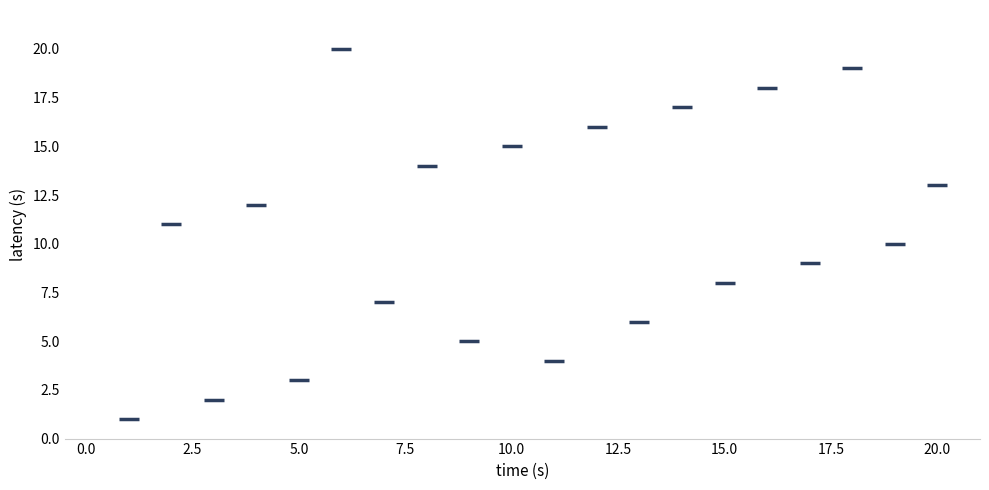

What is the range of Y values (max minus min)?

19